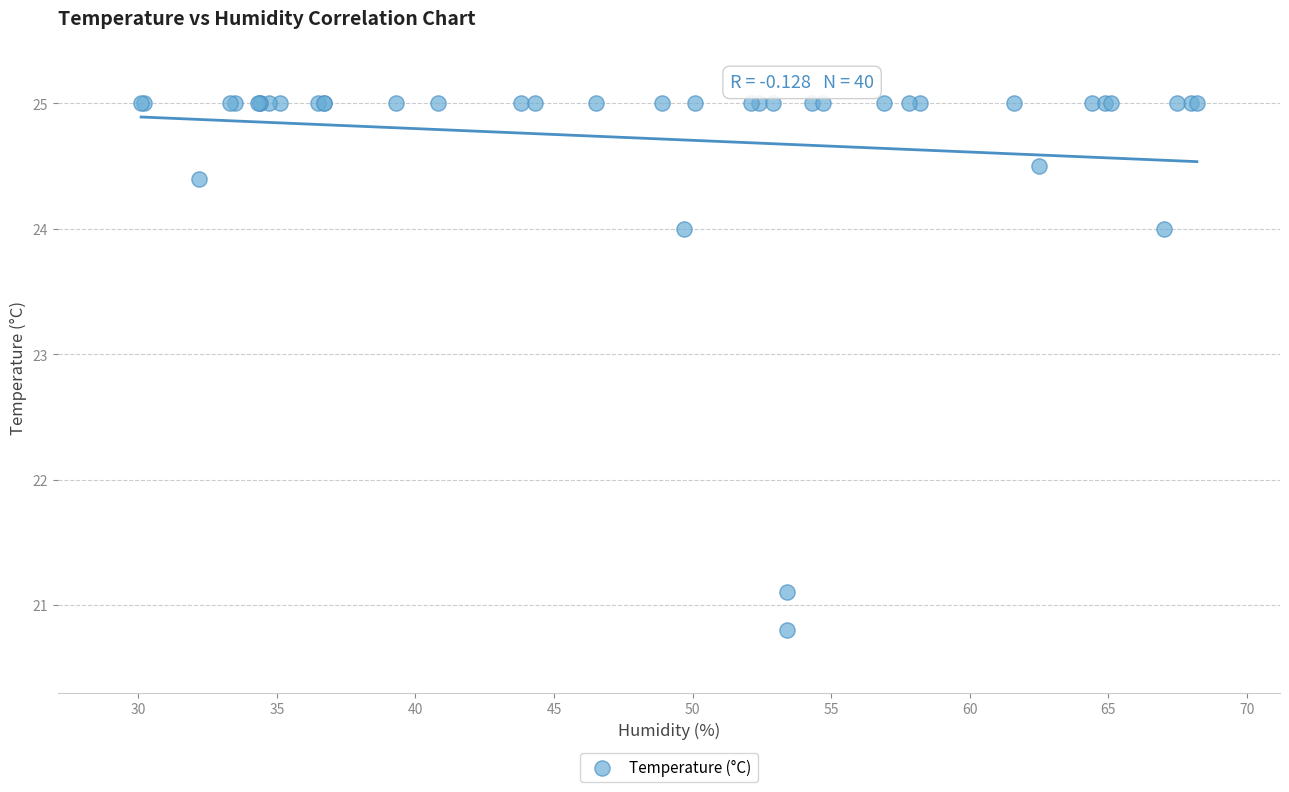

What Y value in the scatter plot is closest to 22?

21.1